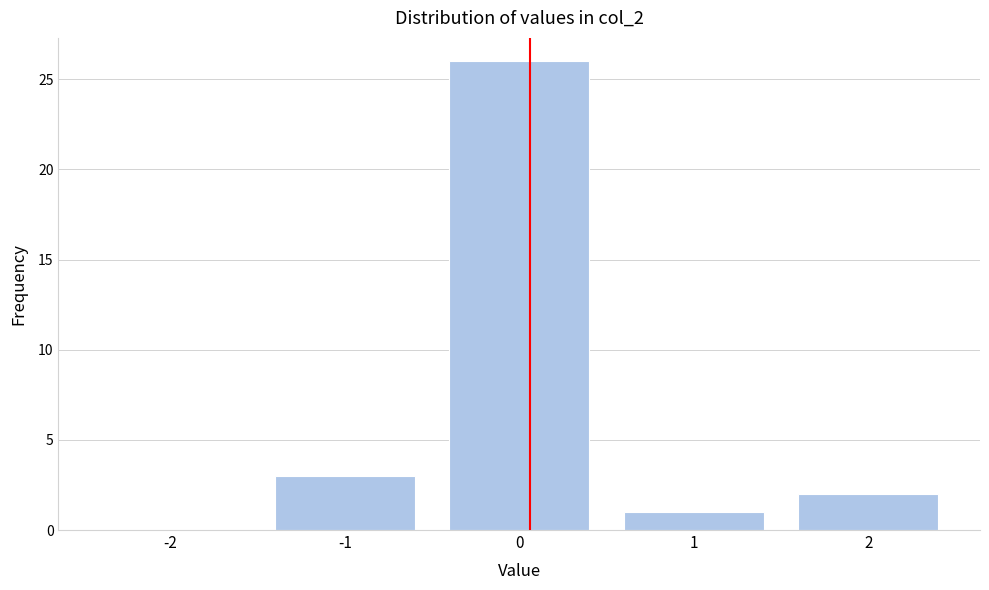

Reading right to left, list all the values displayed in this chart.

2=2	1=1	0=26	-1=3	-2=0